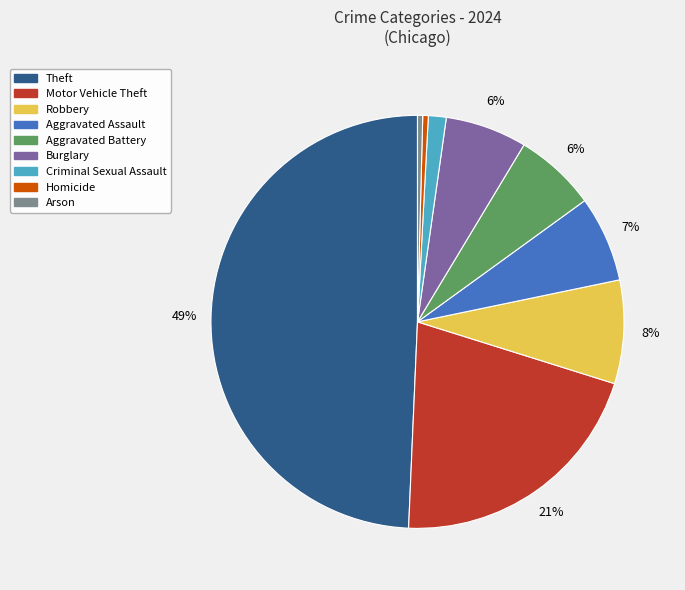

To the nearest percent, what is the average slice percentage?

11%